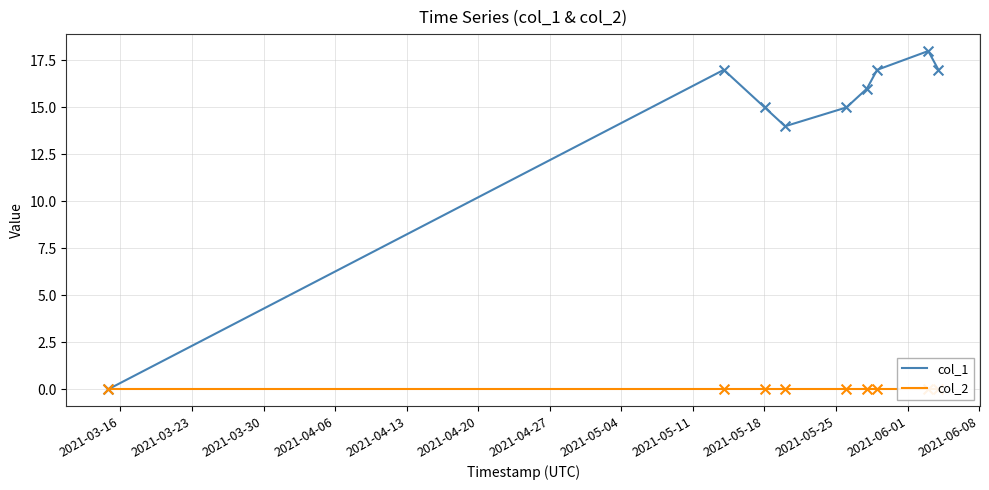

What is the highest value of the col_1 series?

18